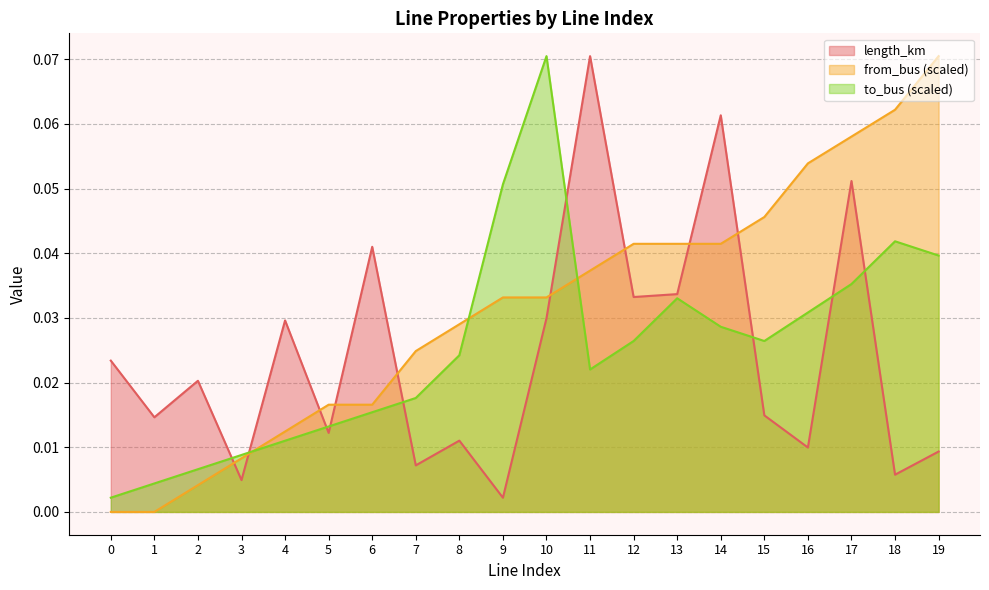

The value of to_bus at 9 is 0.0. True or false?

False